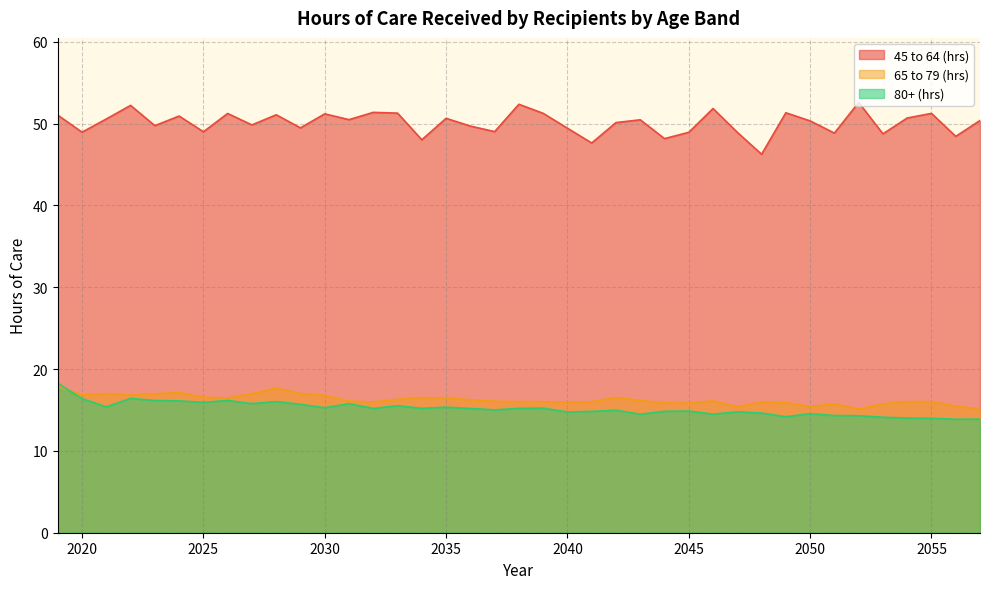

True or false: 80+ (hrs) has a value of 18.3 at 2019.

True